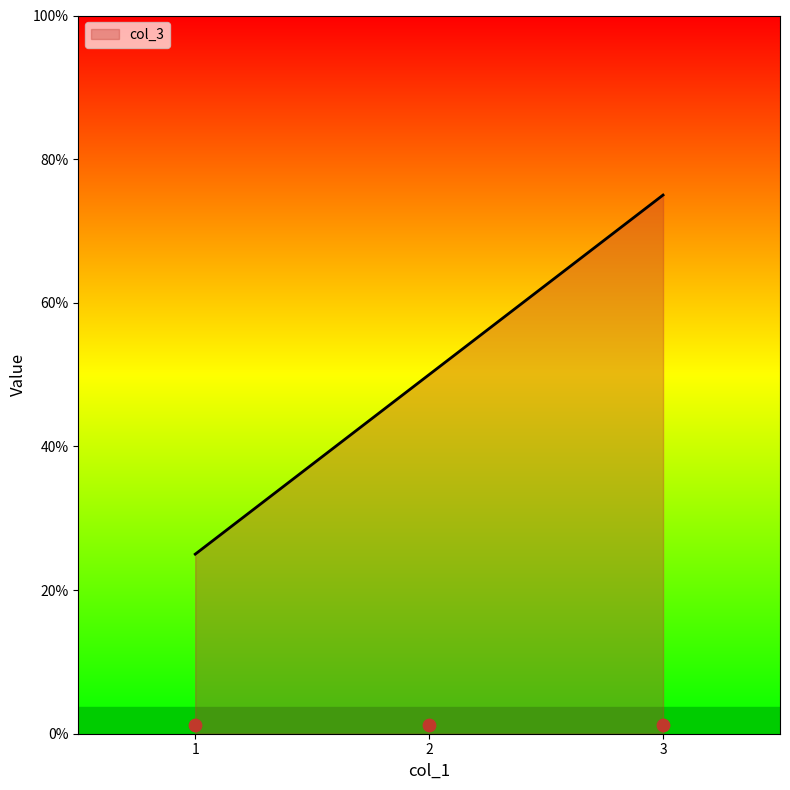

Approximately how many times larger is the value at 1 compared to 2?

0.5